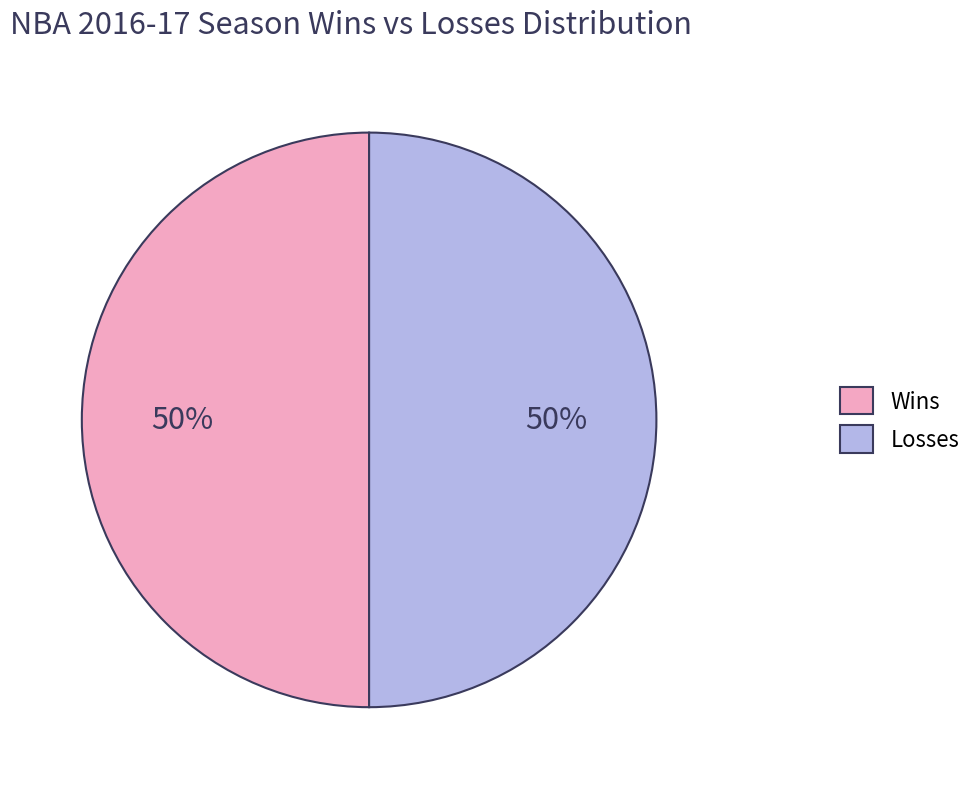

To the nearest percent, what is the average slice percentage?

50%